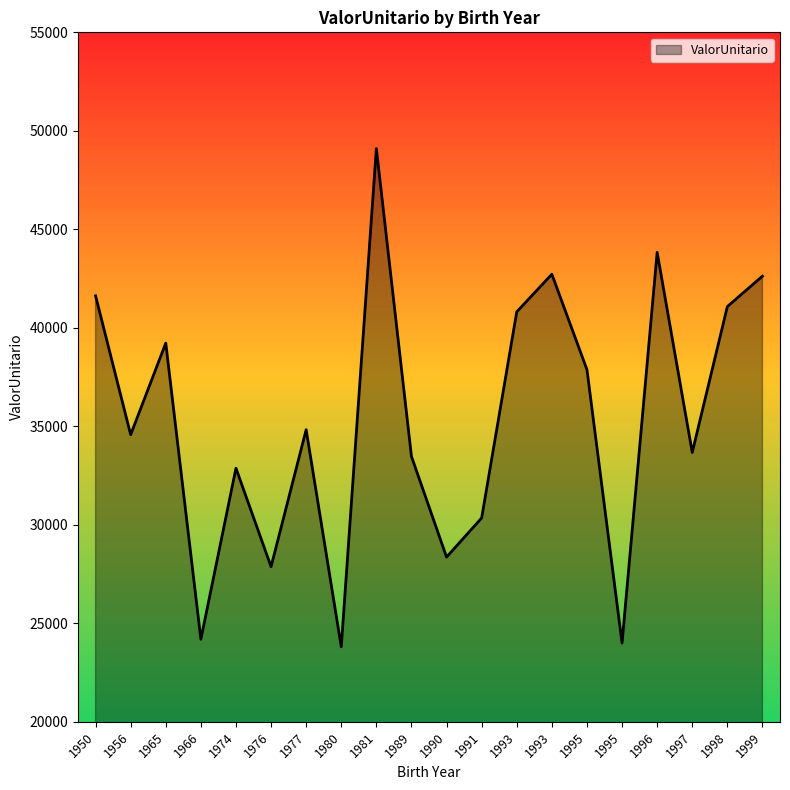

What is the smallest value displayed?

23808.2